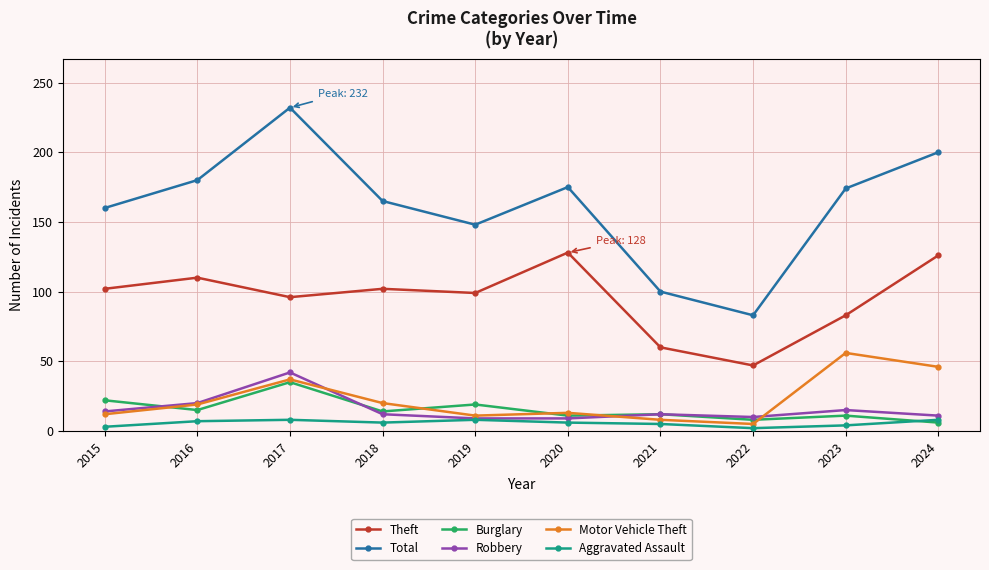

What is the highest value of the Motor Vehicle Theft series?

56